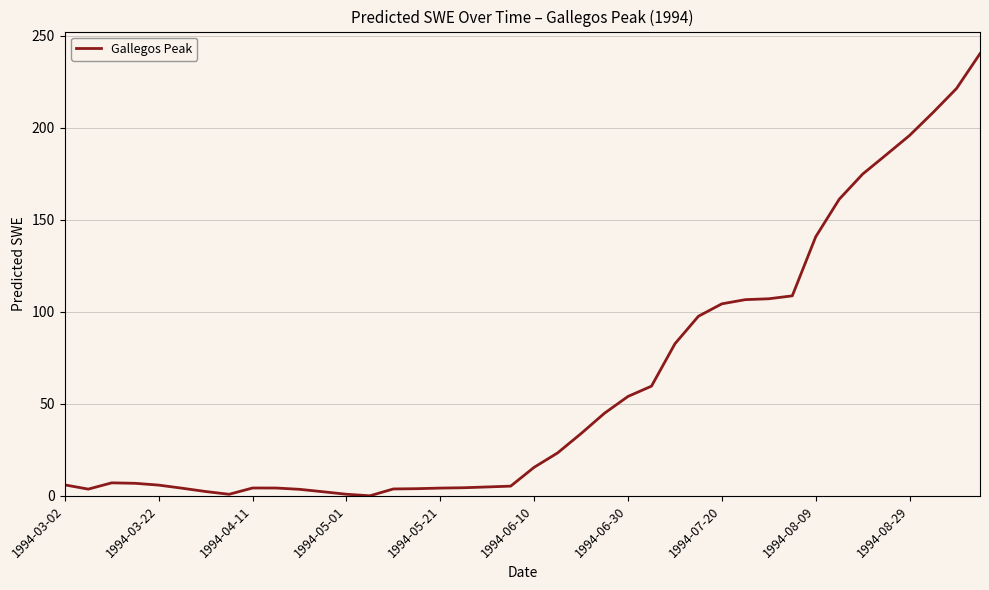

What is the greatest value displayed?

240.4